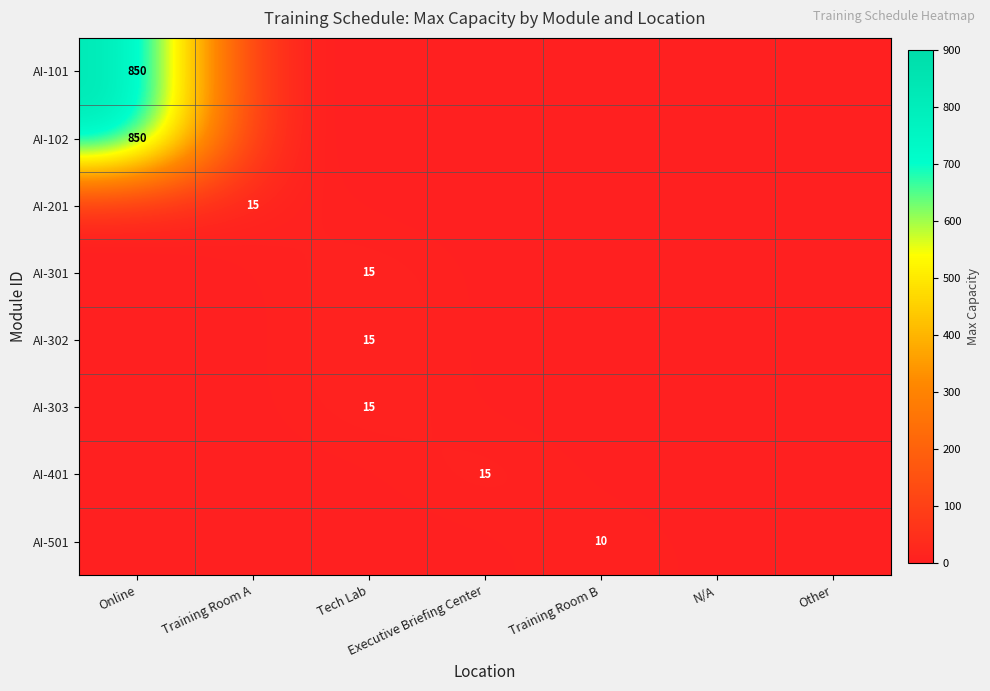

How many distinct data groups are displayed?

8